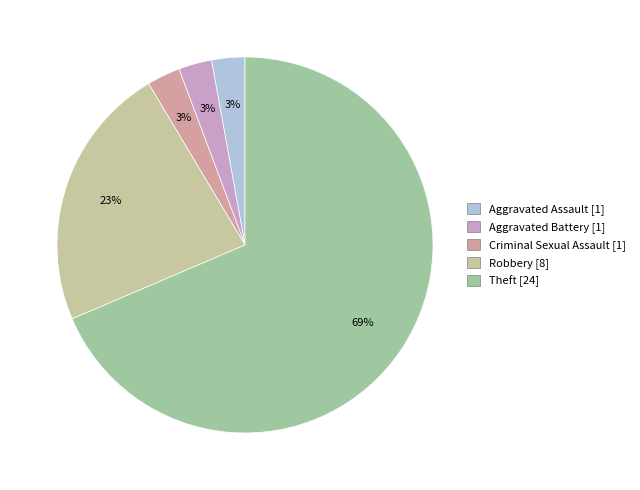

What percentage do Robbery and Criminal Sexual Assault together represent?

25.7%